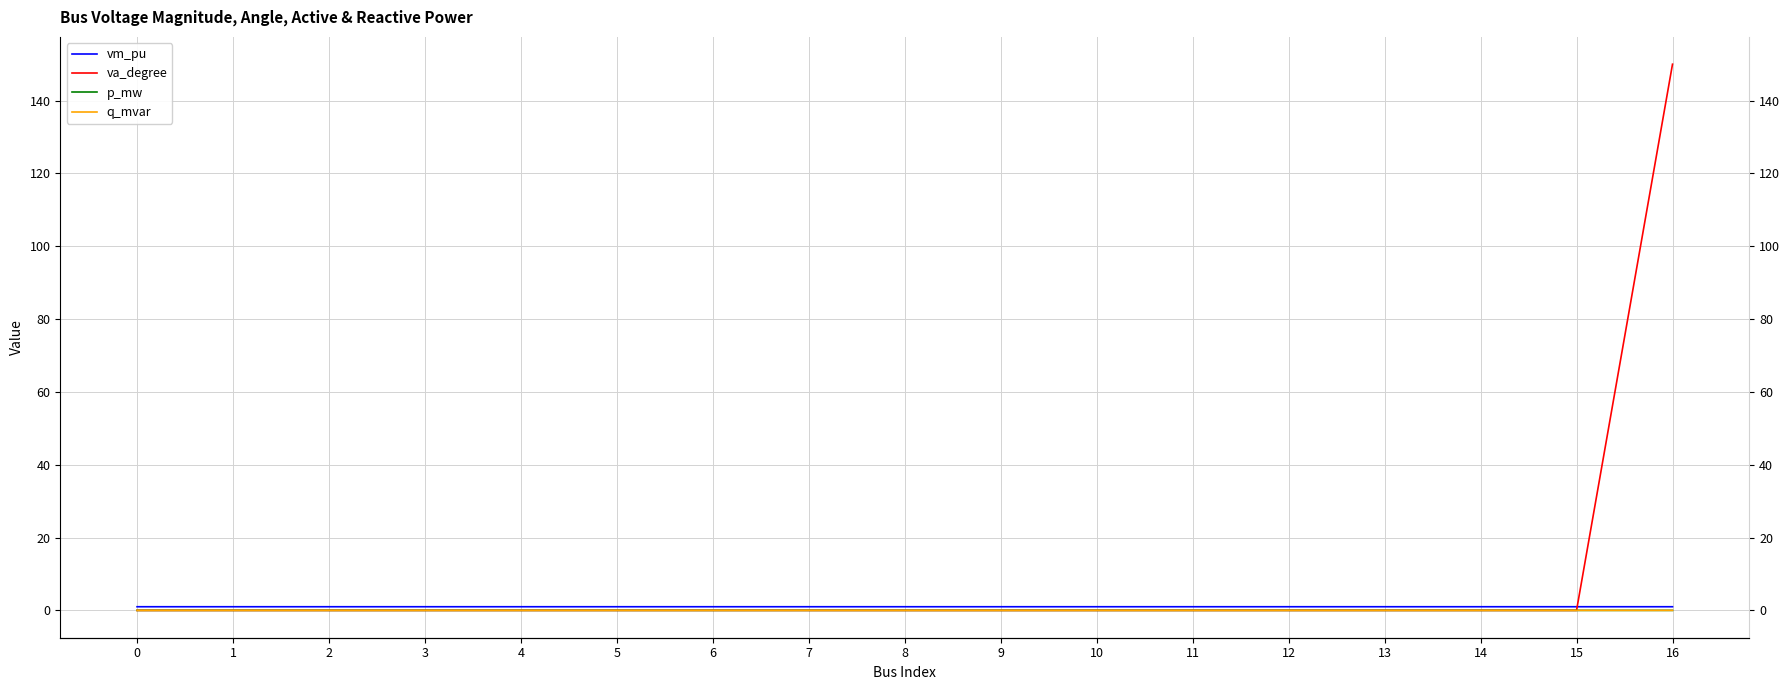

Between which two adjacent categories do va_degree and vm_pu first intersect?

15 and 16